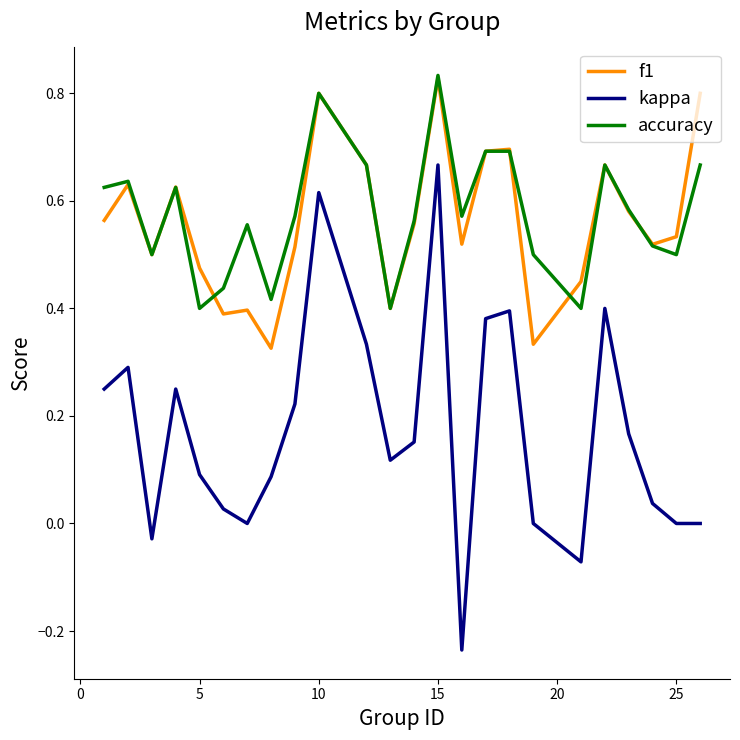

Which series has the largest range (max minus min)?

kappa